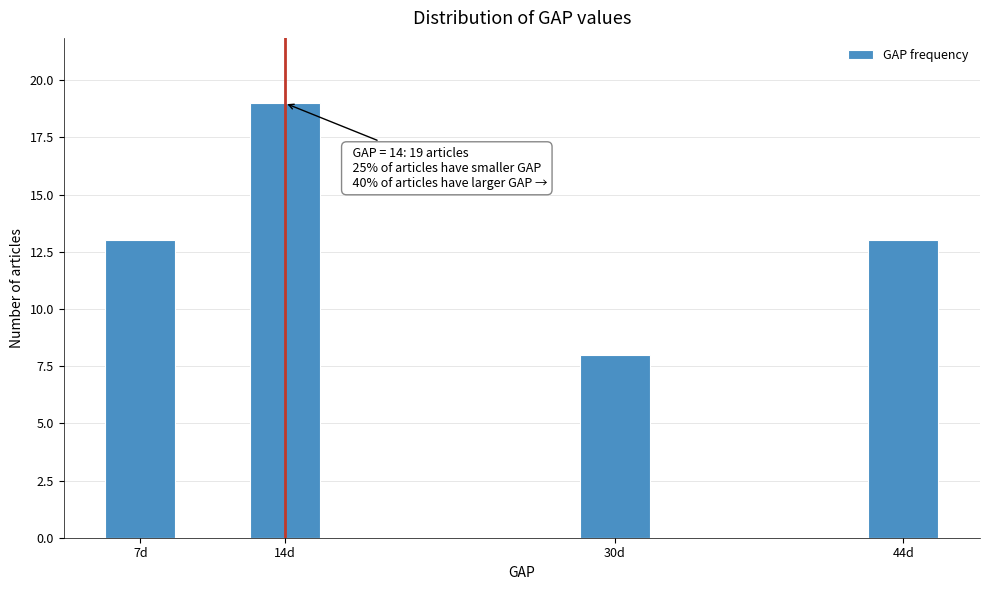

Reading right to left, transcribe all the data shown in this chart.

13	8	19	13